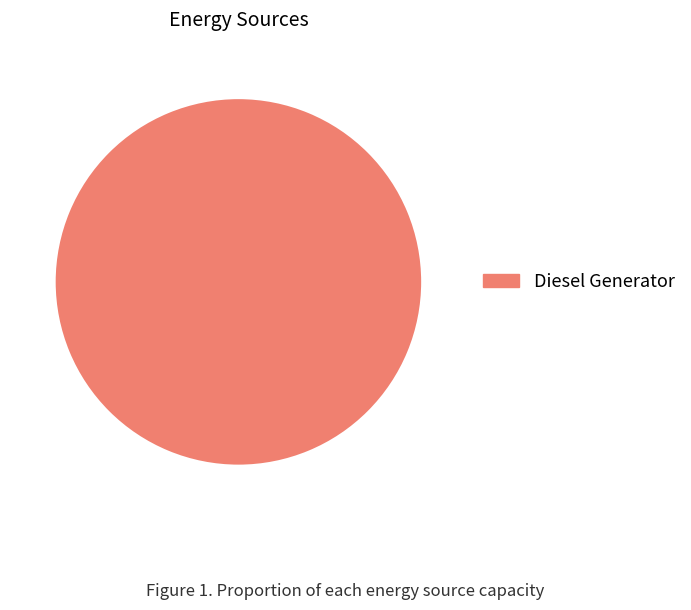

Is Diesel Generator the majority of the pie?

Yes